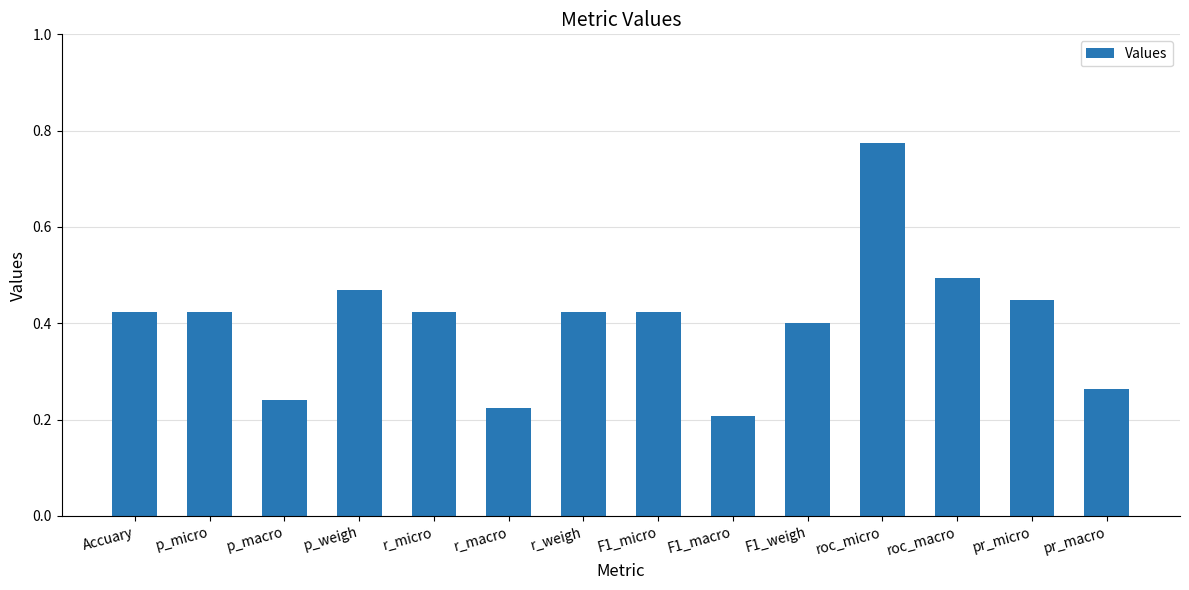

Which label corresponds to the largest value in the chart?

roc_micro